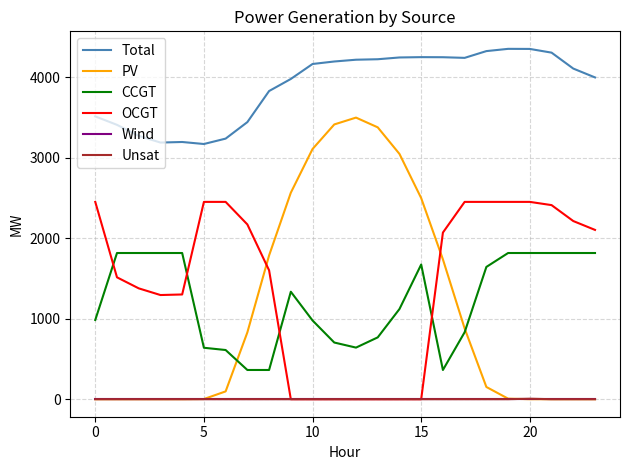

How many intersections are there between PV and OCGT?

2